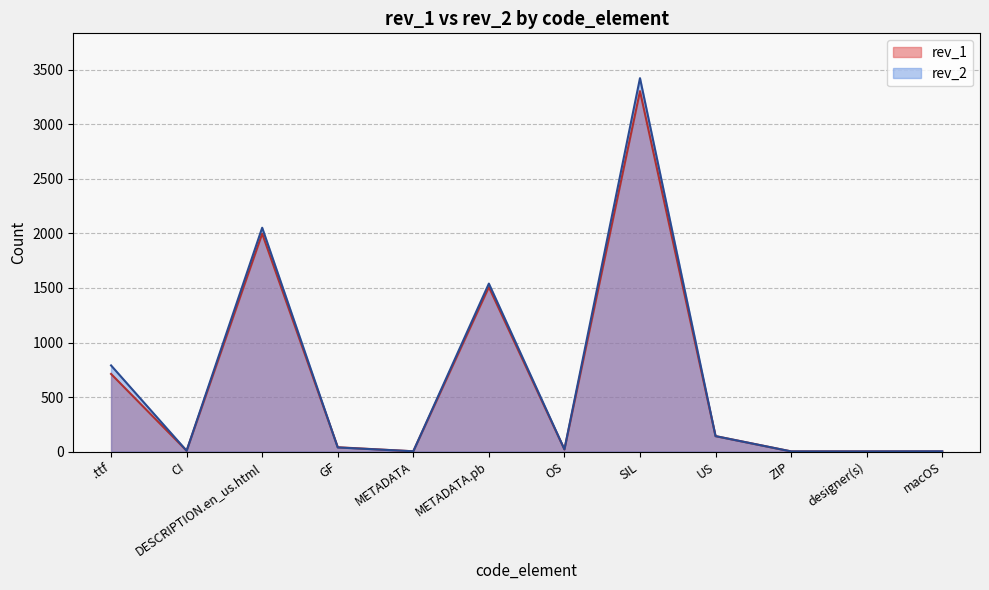

What position from the right is DESCRIPTION.en_us.html?

10